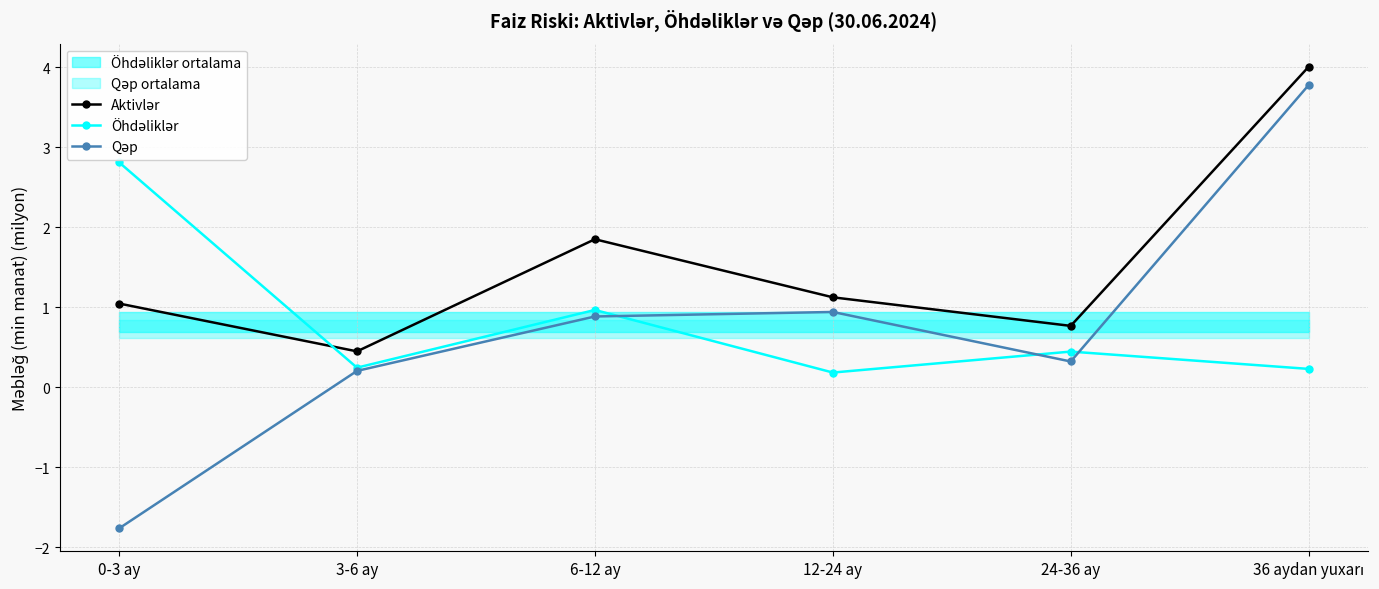

Which has a higher value, 12-24 ay or 0-3 ay?

12-24 ay